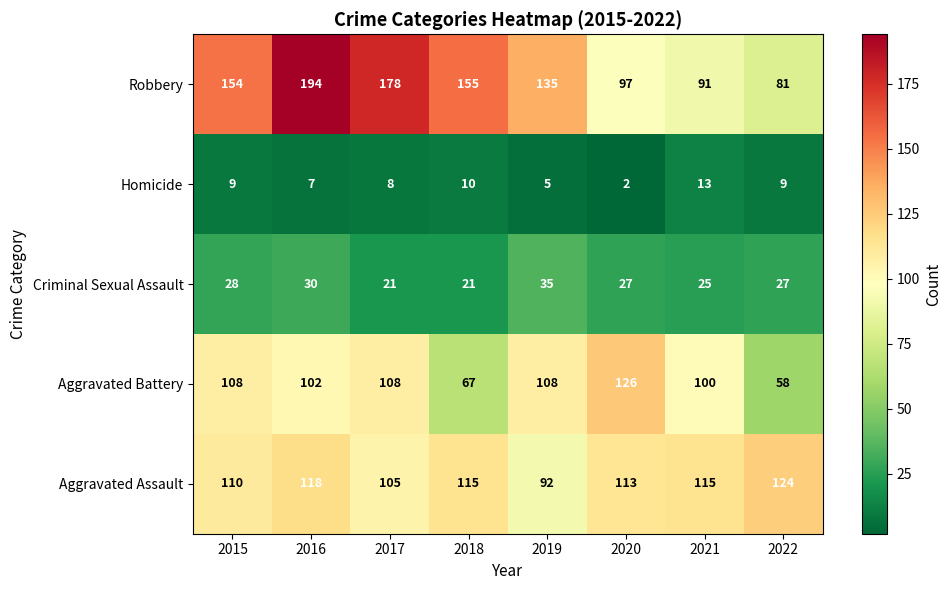

What is the total value across all series at 2017?

420